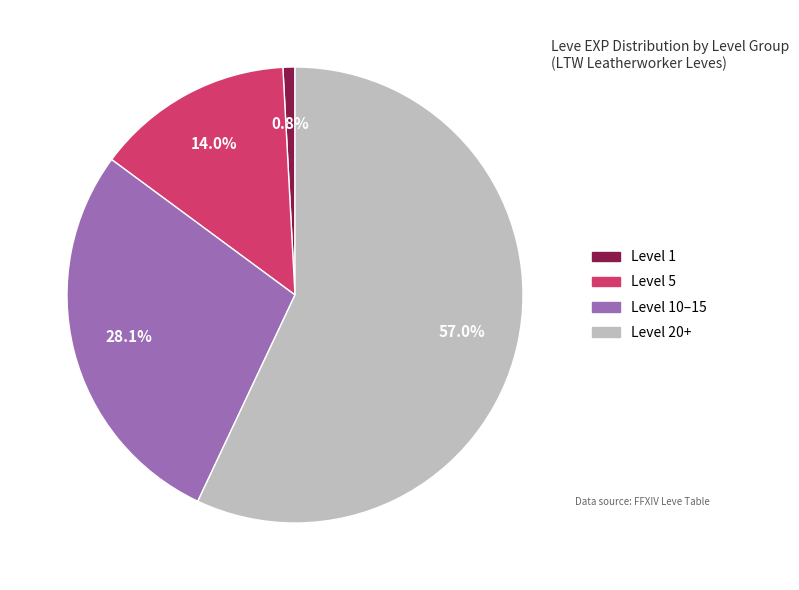

To the nearest percent, what is the difference between the largest and smallest slice percentages?

56%